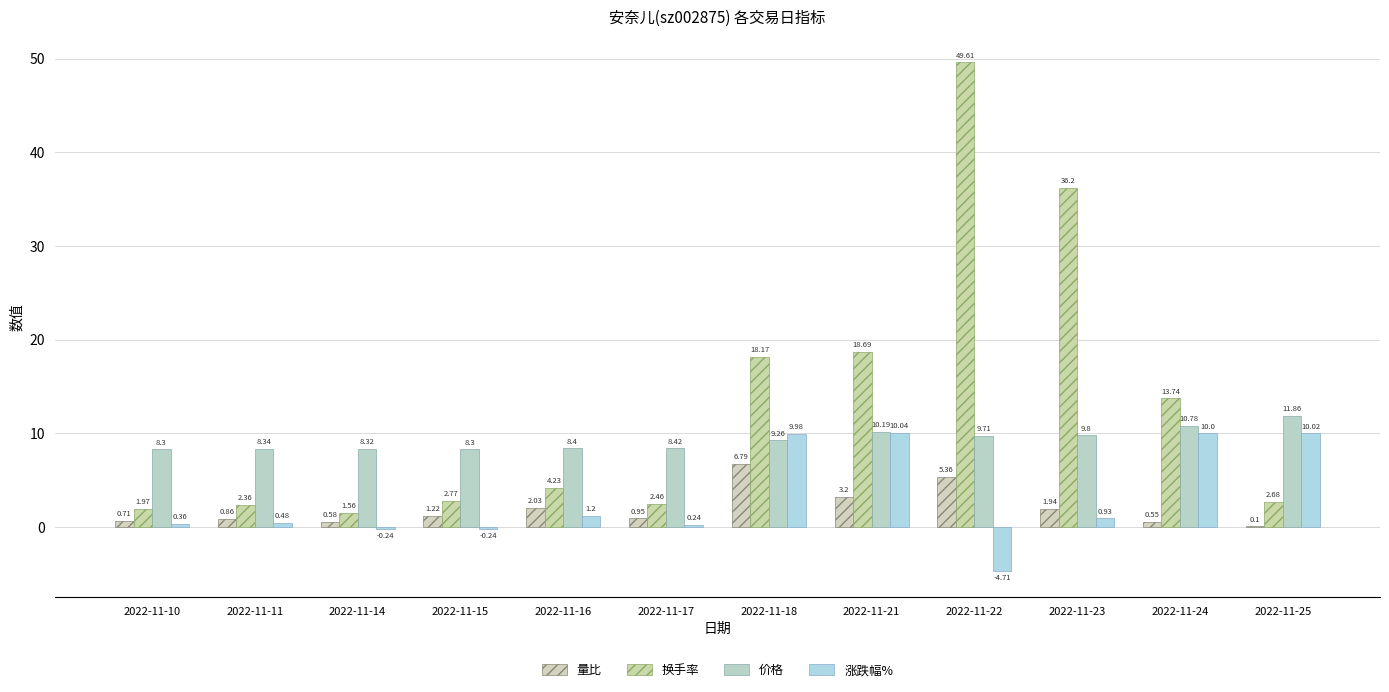

Rank the series at 2022-11-16 from highest to lowest value.

价格, 换手率, 量比, 涨跌幅%